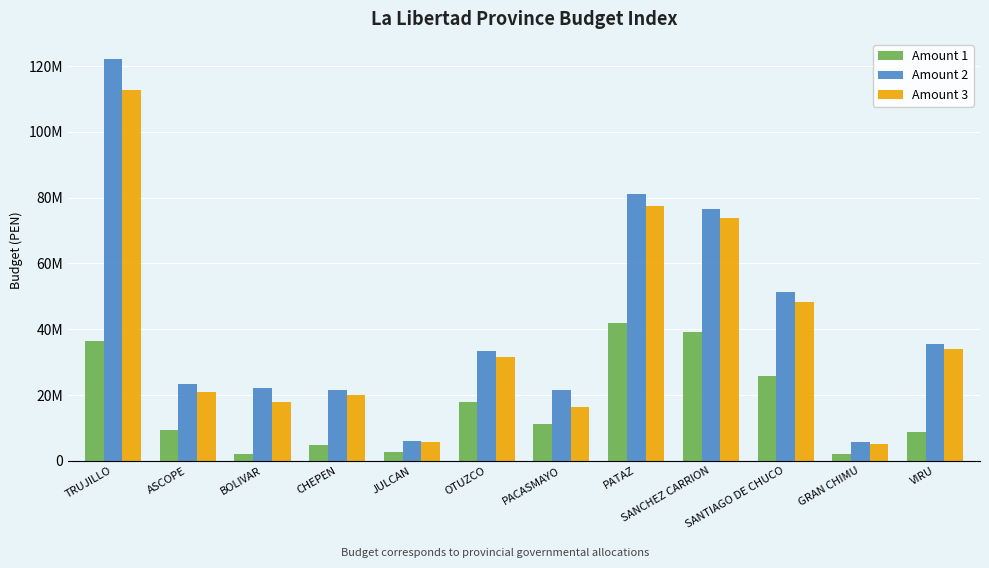

Does the chart contain any negative values?

No